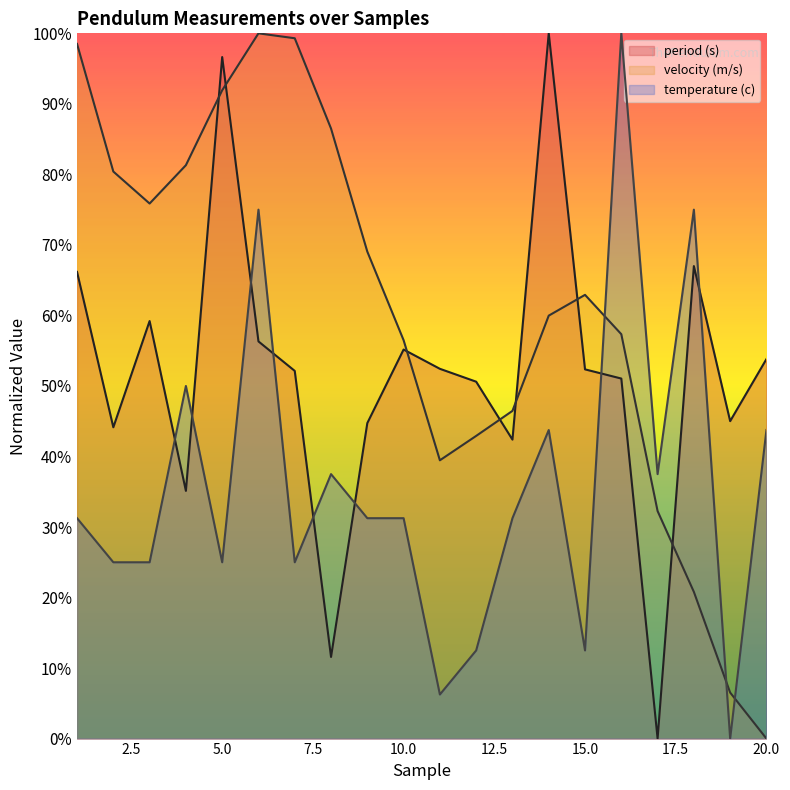

Reading left to right, list all the values displayed in this chart.

period (s): 66.2	44.1	59.2	35.1	96.6	56.3	52.1	11.6	44.7	55.2	52.4	50.6	42.4	100.0	52.4	51.1	0.0	67.0	45.0	53.8
velocity (m/s): 98.5	80.4	75.9	81.3	91.9	100.0	99.3	86.5	69.0	56.5	39.5	42.9	46.5	60.0	62.9	57.3	32.3	20.8	6.5	0.0
temperature (c): 31.3	25.0	25.0	50.0	25.0	75.0	25.0	37.5	31.3	31.3	6.3	12.5	31.3	43.8	12.5	100.0	37.5	75.0	0.0	43.8